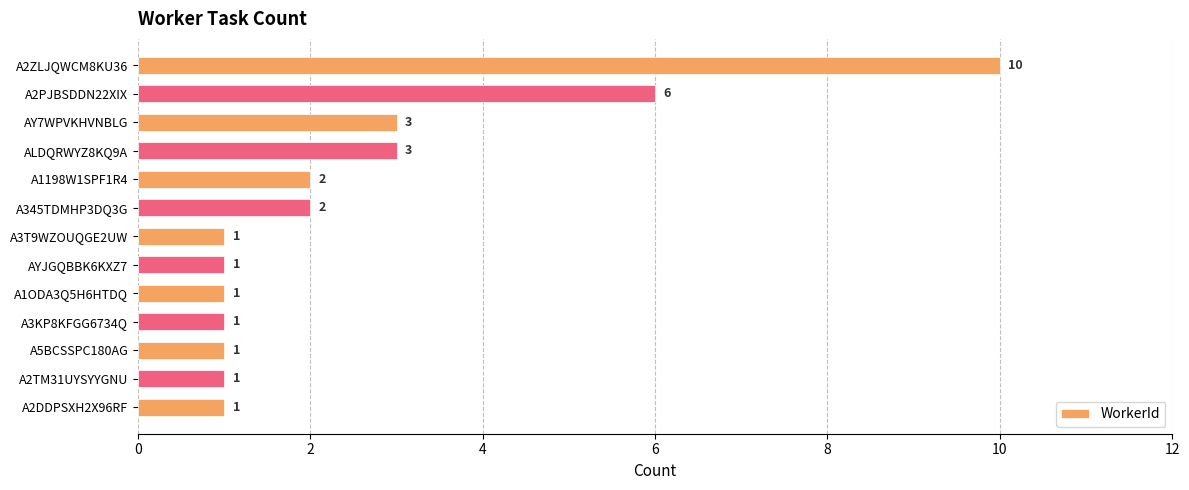

At which label is the value closest to 5?

A2PJBSDDN22XIX